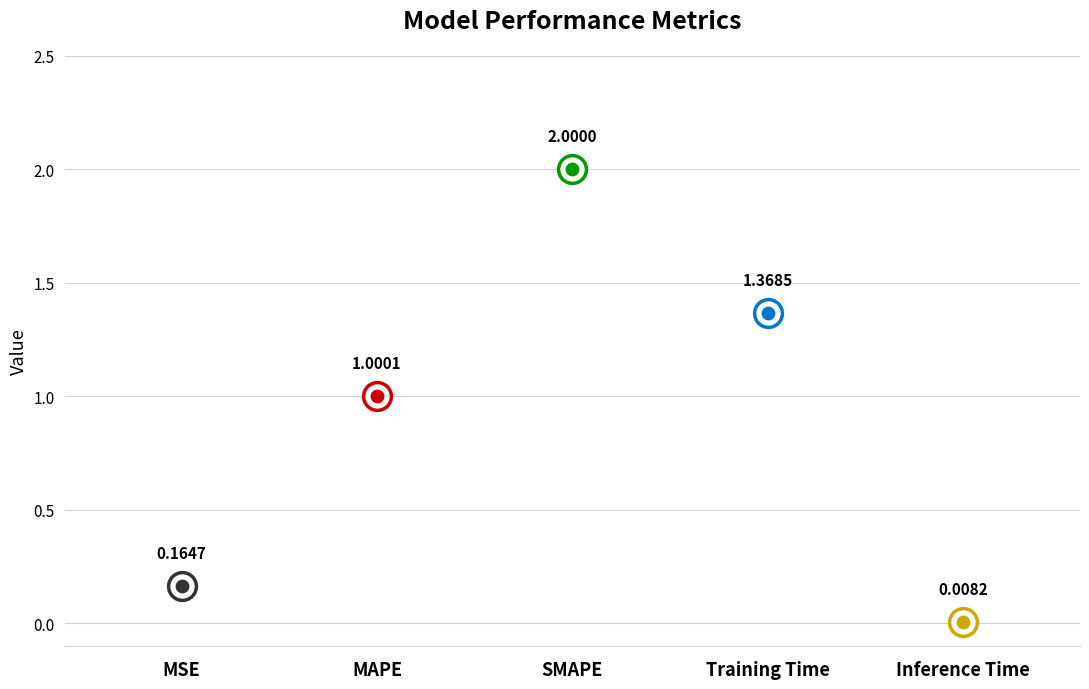

Approximately how many times larger is the value at MSE compared to MAPE?

0.2